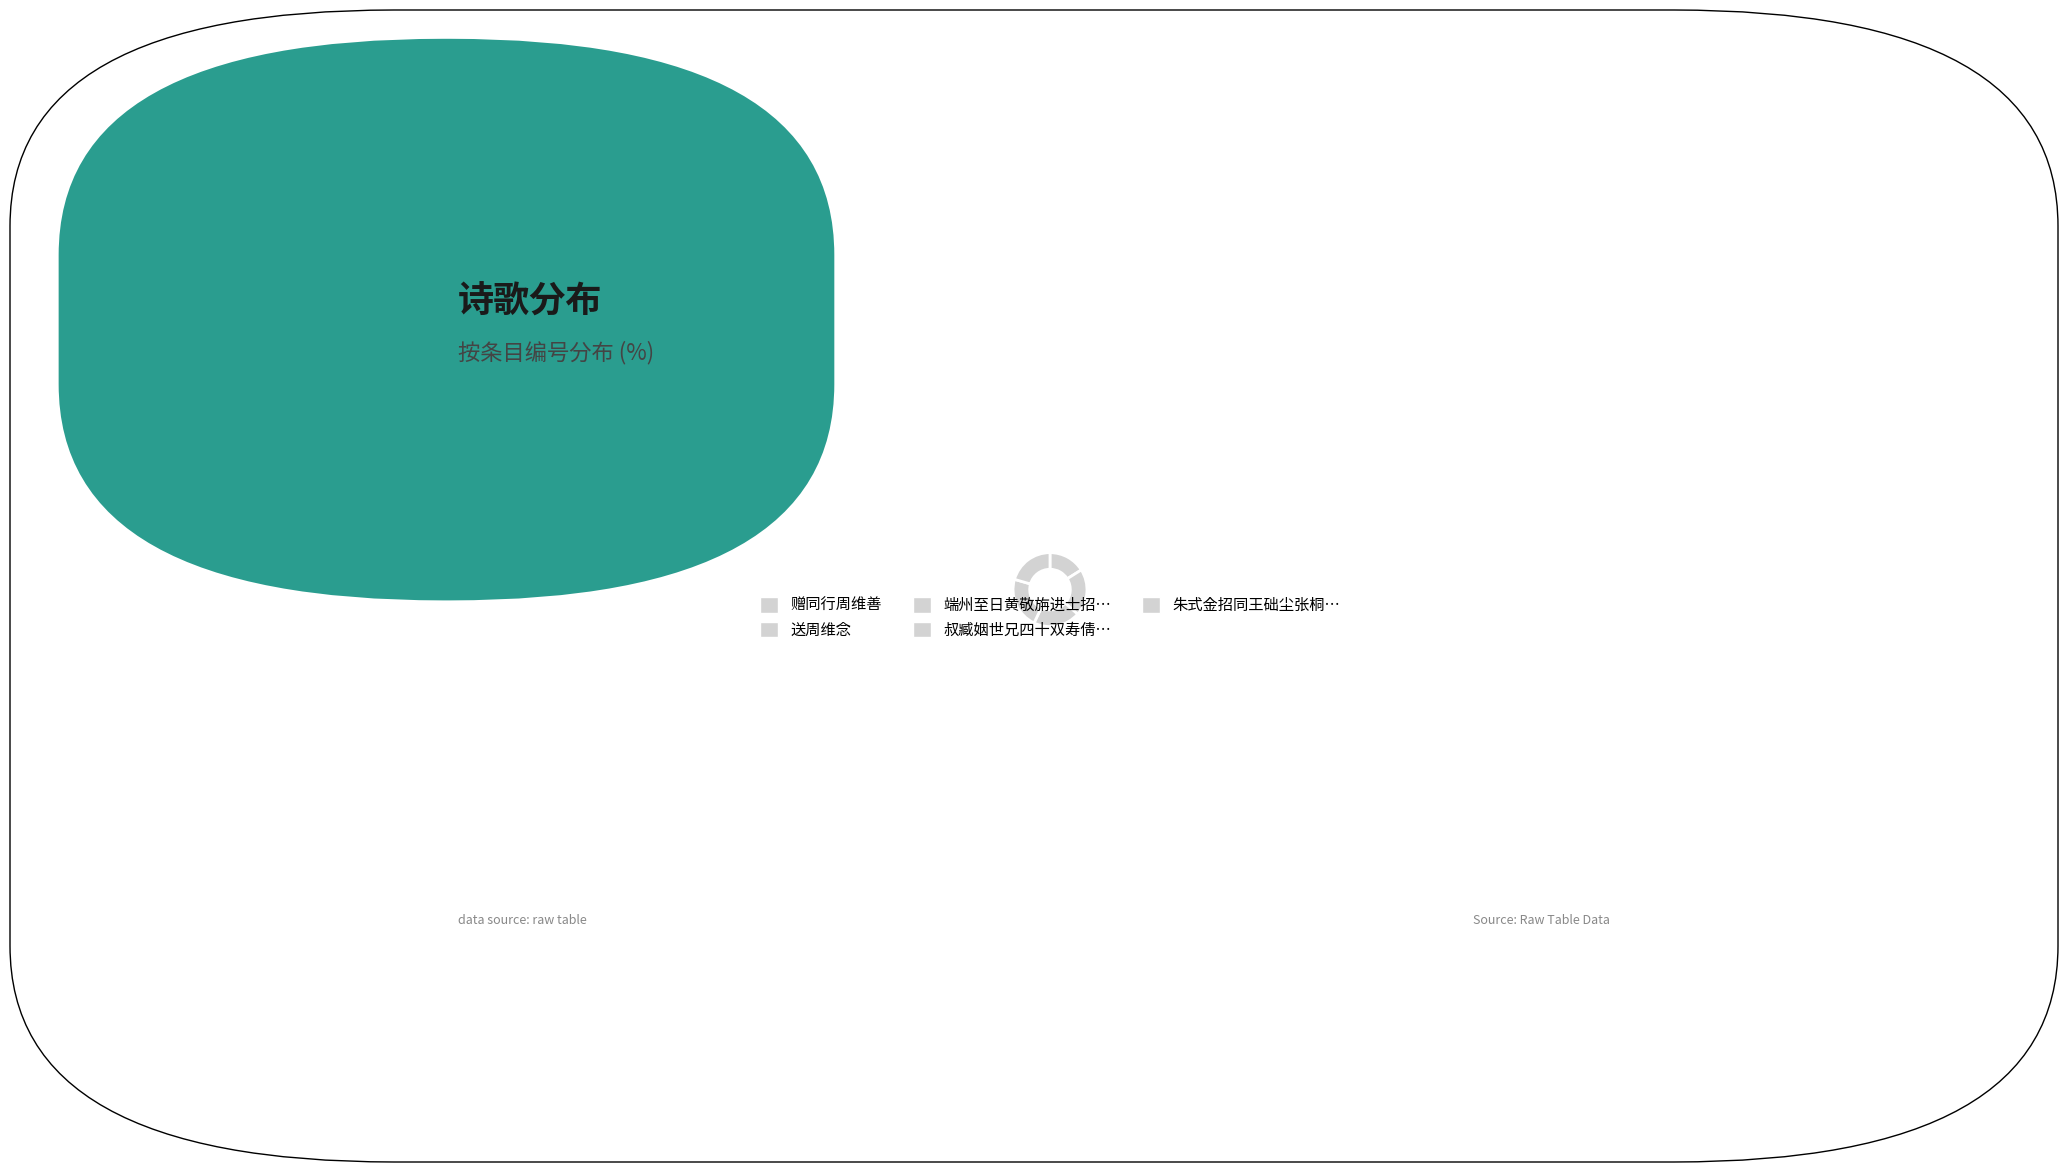

How many segments does this pie chart have?

5